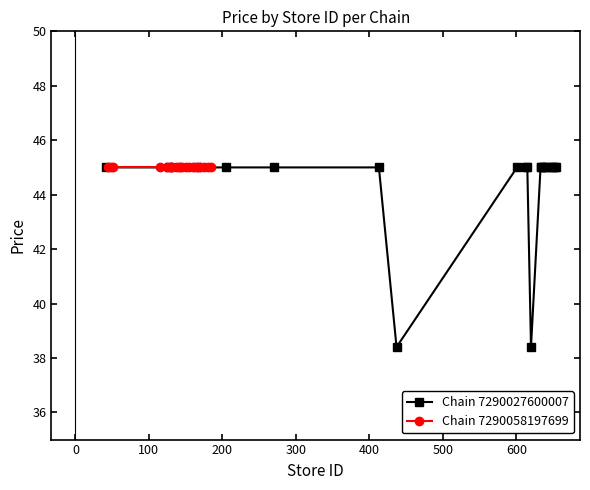

What is the minimum value shown in the chart?

38.4